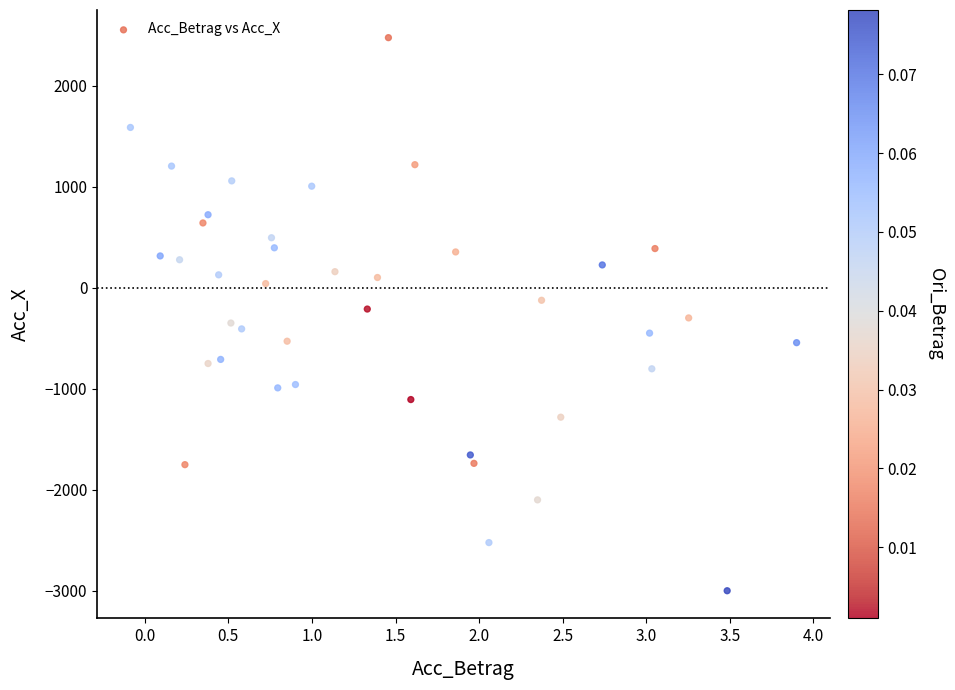

What is the range of X values (max minus min)?

4.0